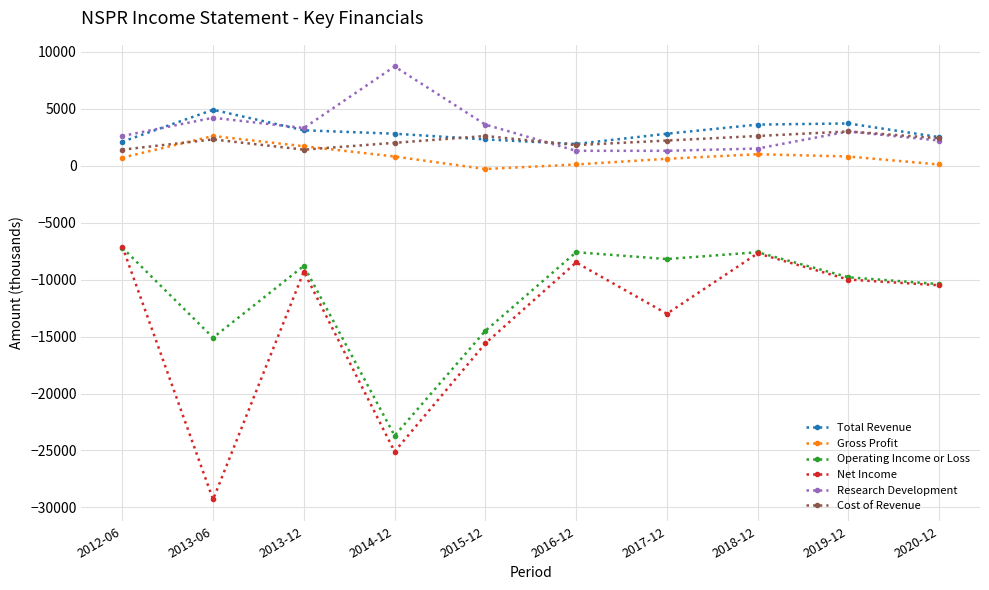

At 2017-12, list the series in order from largest to smallest.

Total Revenue, Cost of Revenue, Research Development, Gross Profit, Operating Income or Loss, Net Income